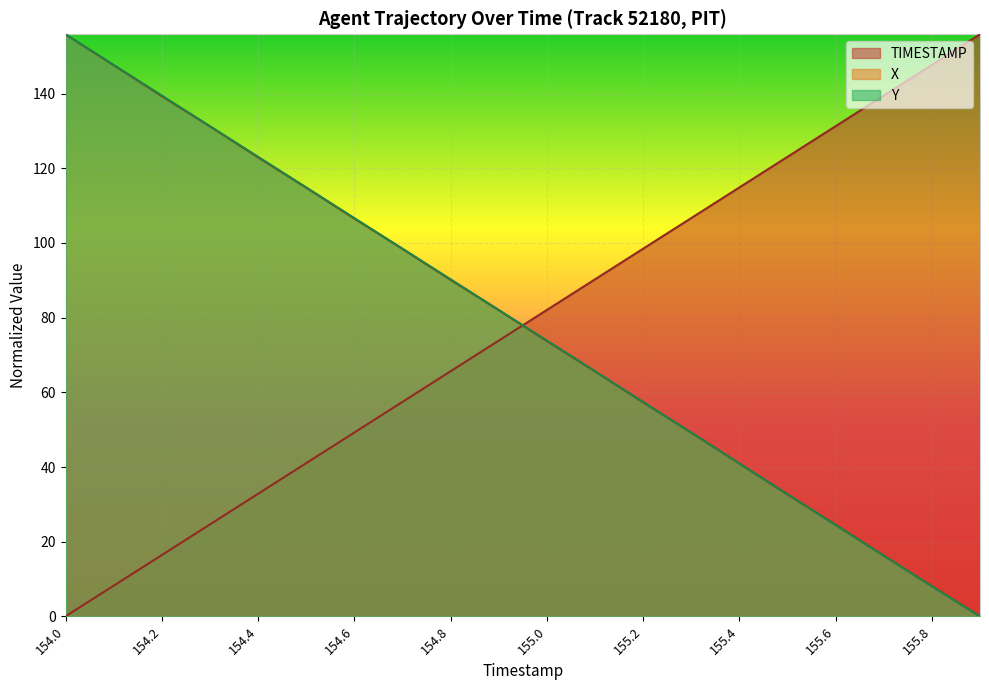

Which series has the widest spread of values?

TIMESTAMP